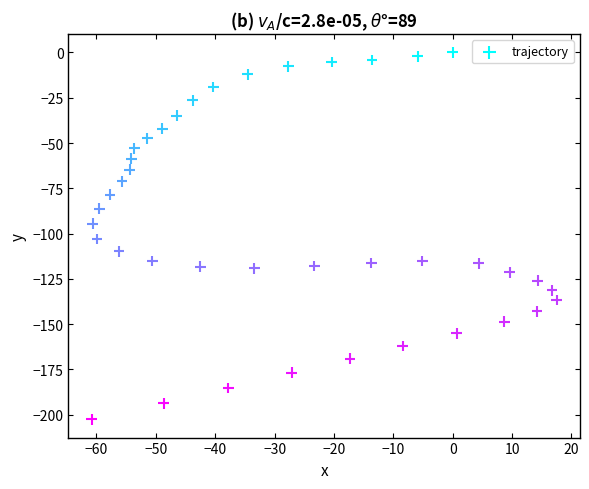

What is the range of X values (max minus min)?

78.3